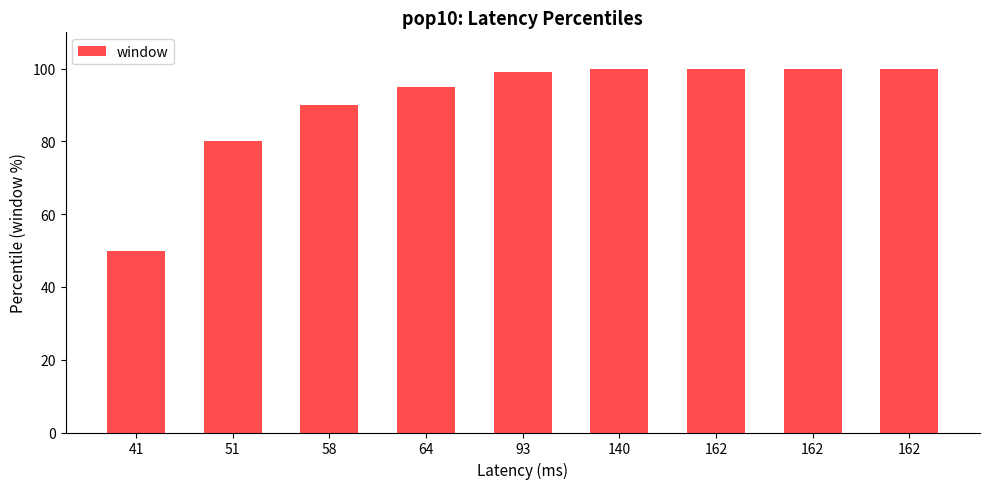

Reading left to right, list all the values displayed in this chart.

50.0	80.0	90.0	95.0	99.0	99.9	100.0	100.0	100.0